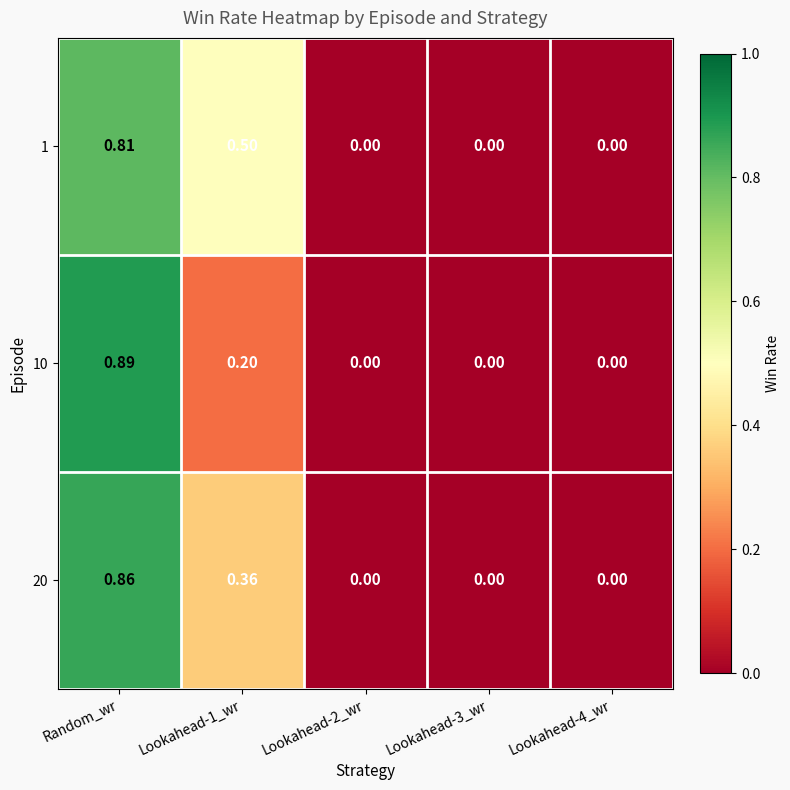

Rank the series by their average value, from lowest to highest.

10, 20, 1